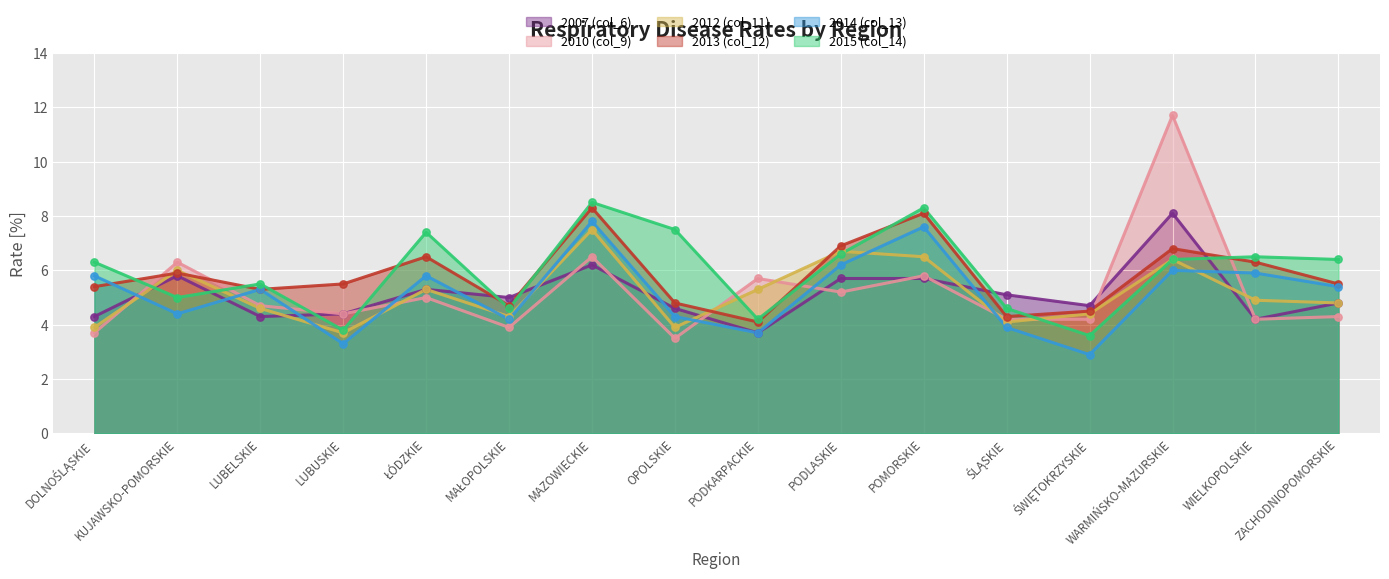

Which series reaches the minimum Y coordinate?

2014 (col_13)